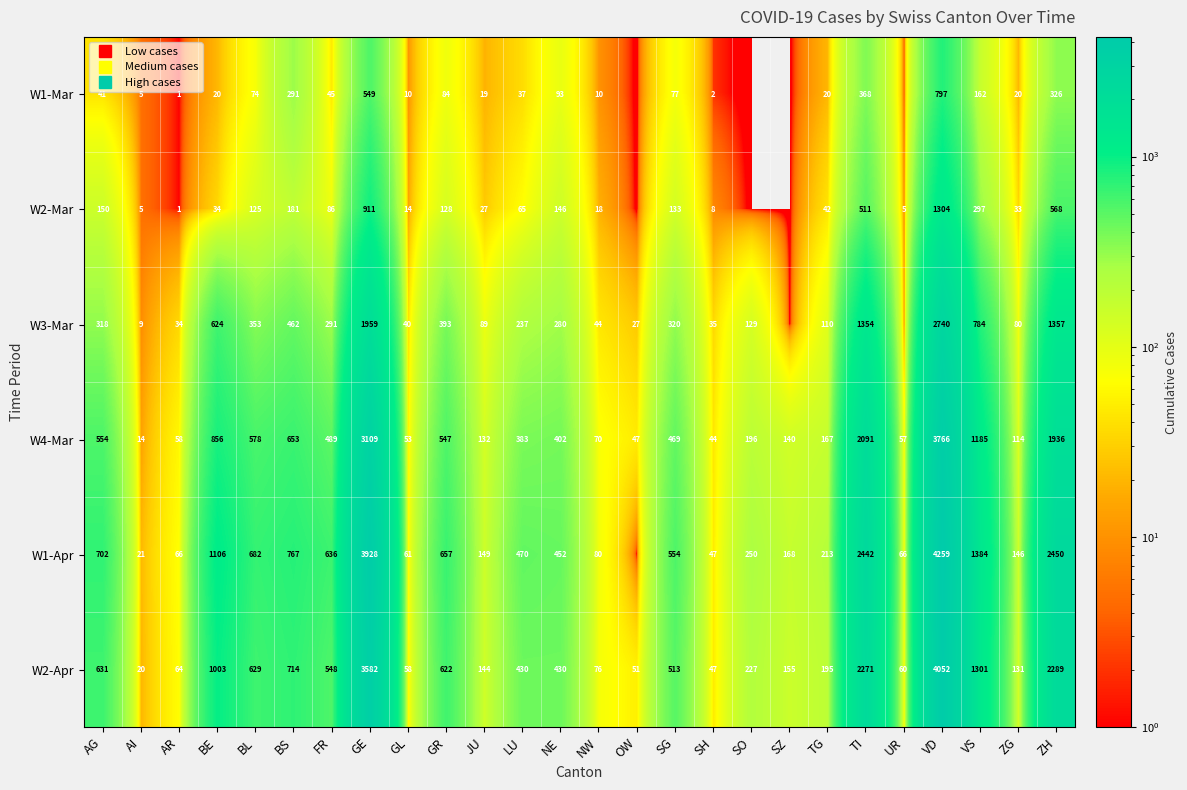

At which category is the sum across all series the highest?

VD